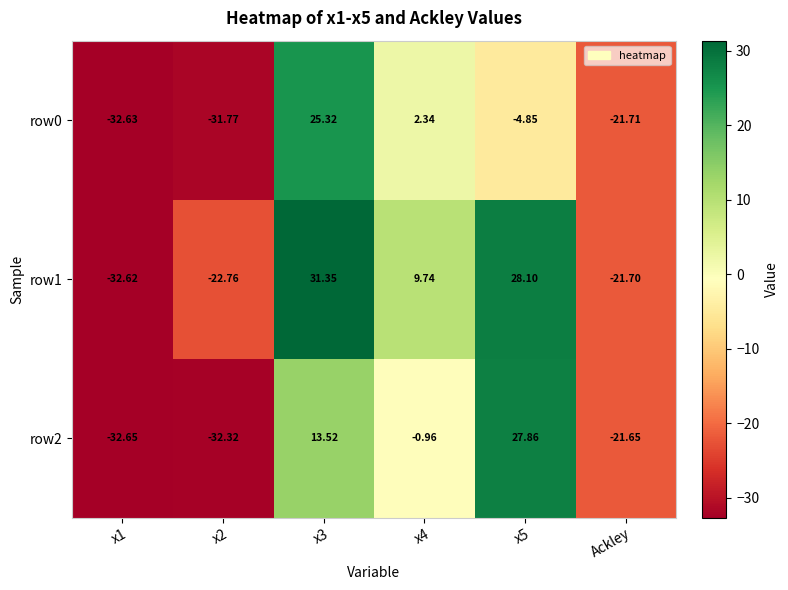

Rank the series by their average value, from highest to lowest.

row1, row2, row0